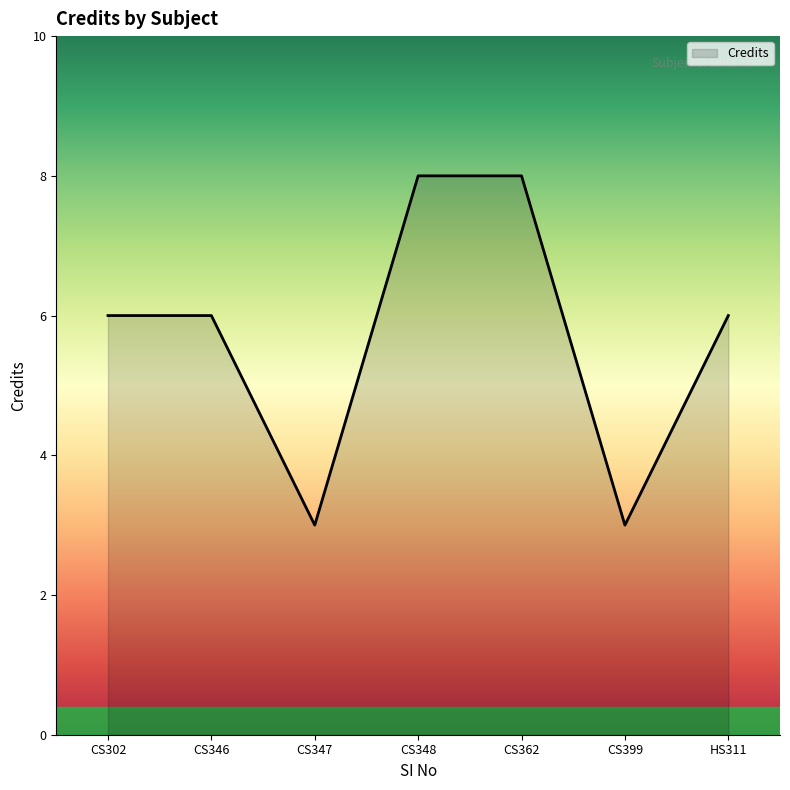

Reading right to left, transcribe all the data shown in this chart.

6	3	8	8	3	6	6